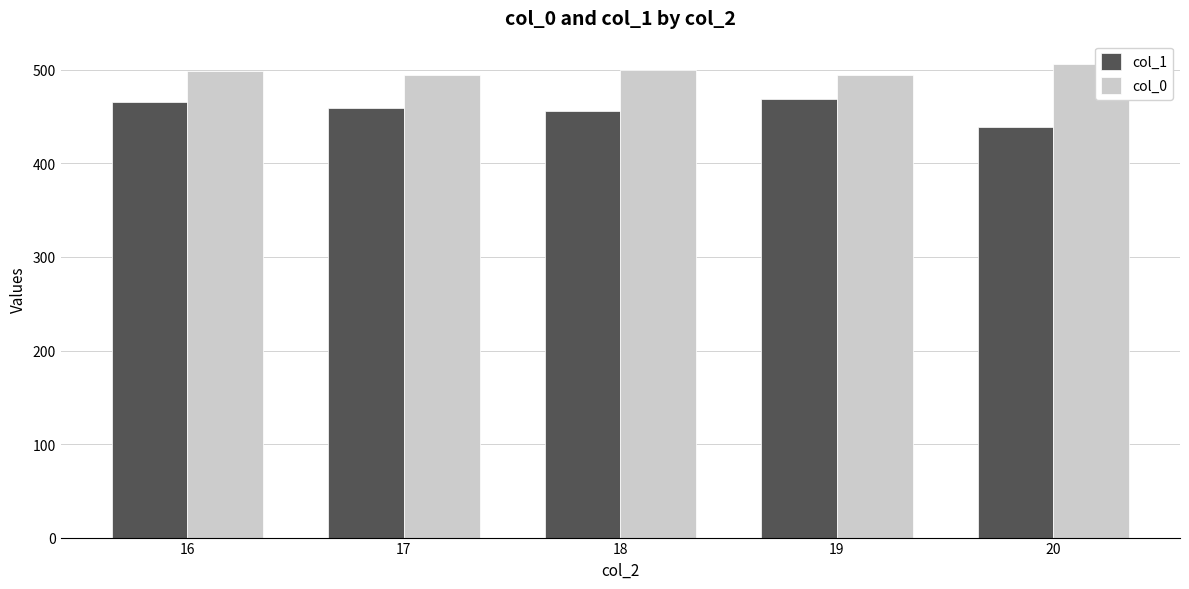

Rank the series by their maximum value, from lowest to highest.

col_1, col_0